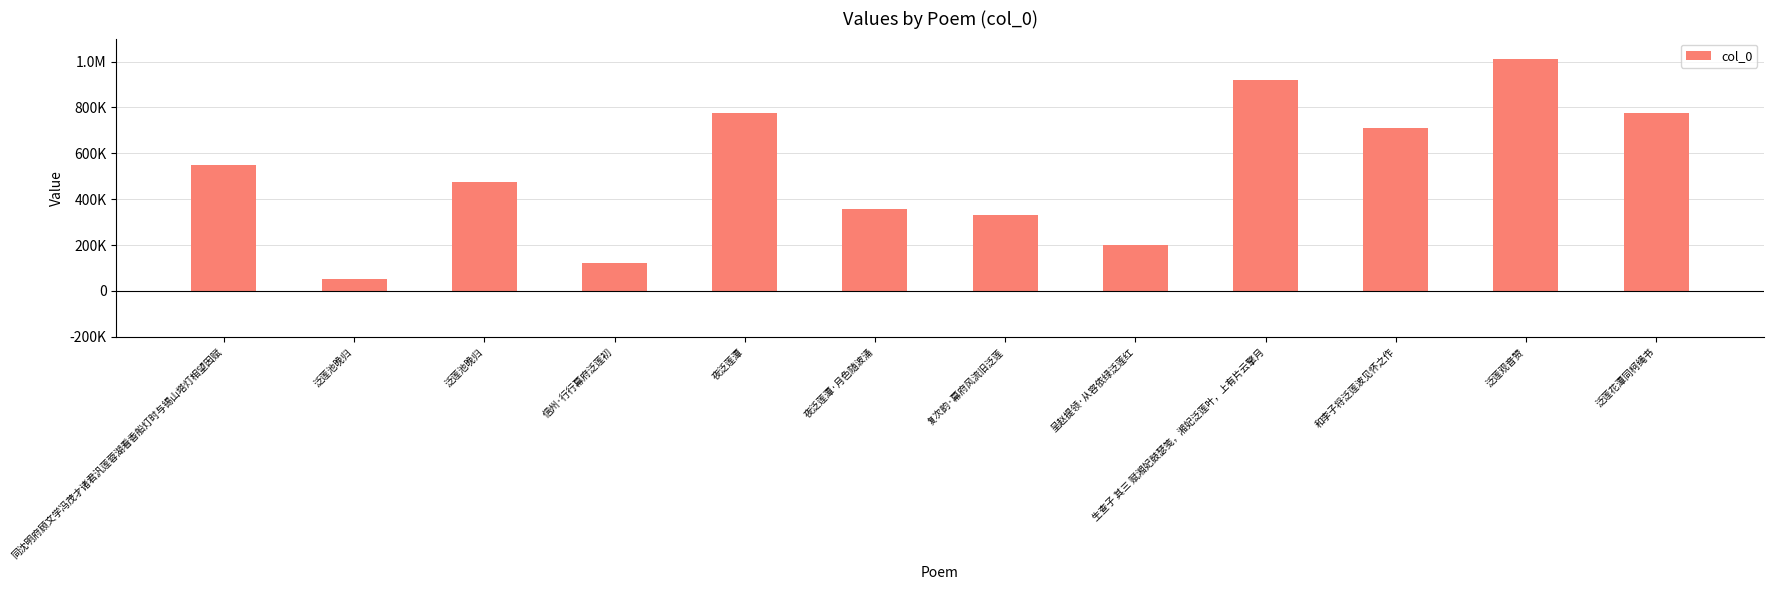

Reading left to right, extract all data points from this chart.

同沈明府顾文学冯茂才诸君汎莲蓉湖看香船灯时与锡山塔灯相望因赋=548579	泛莲池晚归=50340	泛莲池晚归=476661	信州·行行幕府泛莲初=120204	夜泛莲潭=776174	夜泛莲潭·月色随波涌=357416	复次韵·幕府风流旧泛莲=330373	呈赵提领·从容依绿泛莲红=200114	生查子 其三 赋湘妃鼓瑟笺，湘妃泛莲叶，上有片云擎月=917558	和李子将泛莲波见怀之作=711569	泛莲观音赞=1009375	泛莲花潭同柯绳书=776583